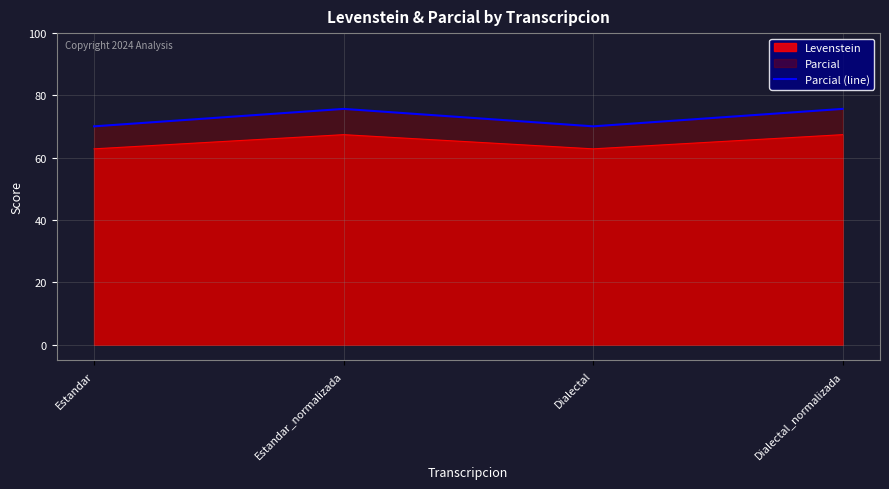

What is the difference between the maximum and minimum values?

5.6